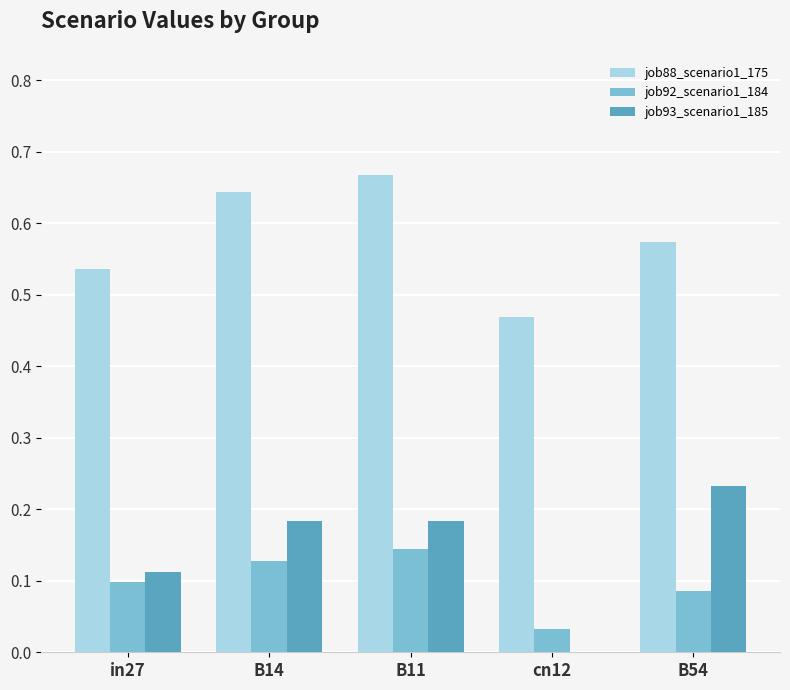

The value of job93_scenario1_185 at cn12 is -0.1. True or false?

False